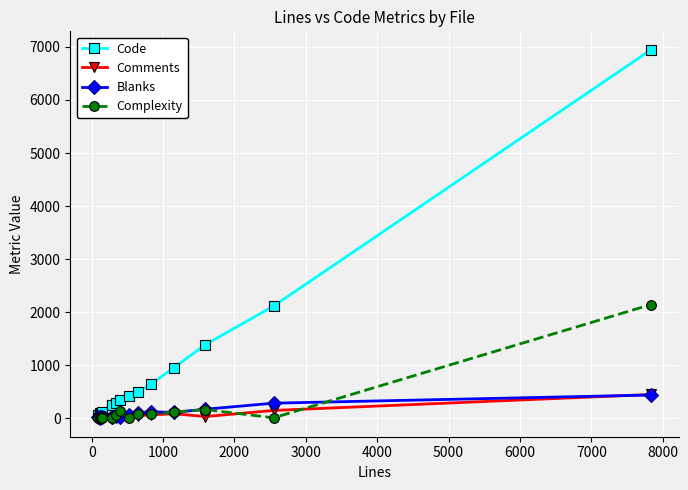

Which series has the largest range (max minus min)?

Code